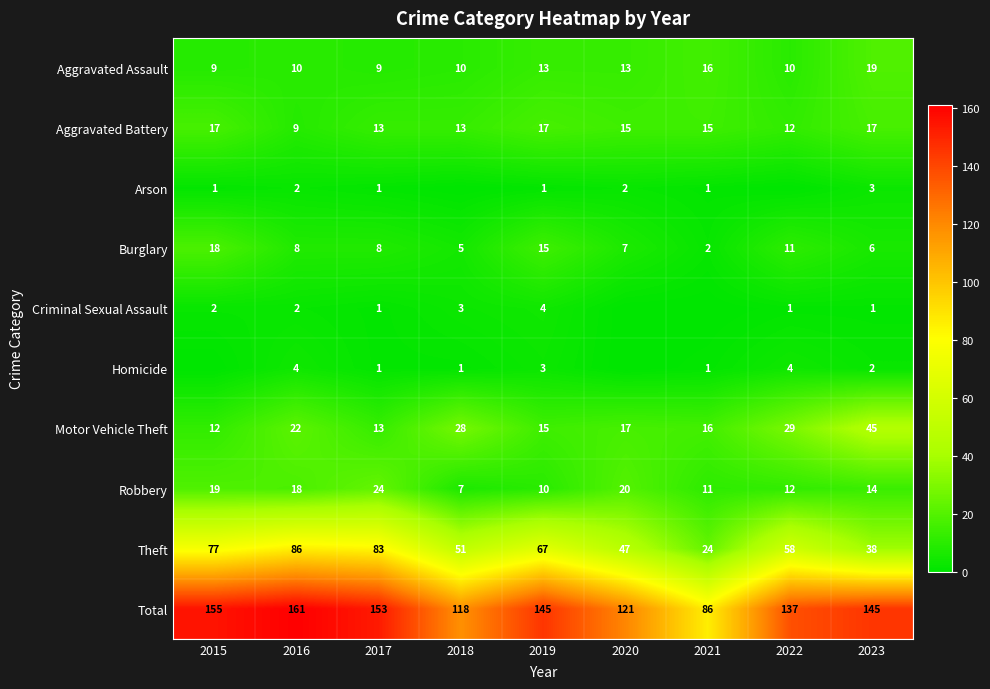

How many values in the Motor Vehicle Theft series exceed 17?

4